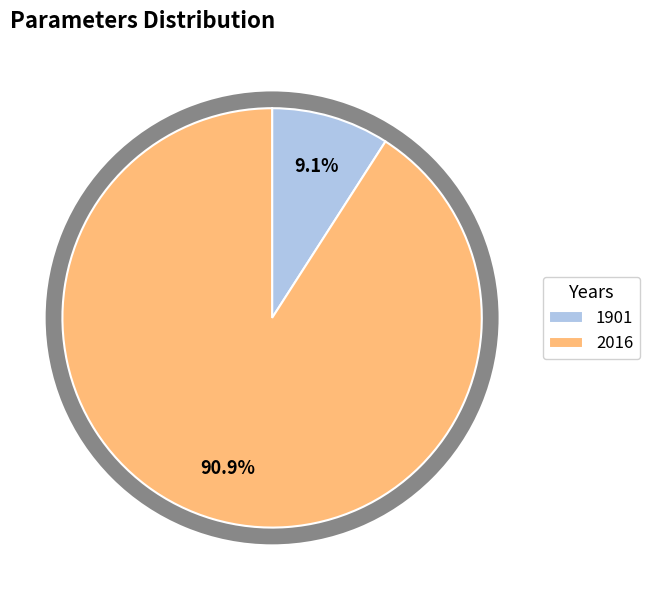

To the nearest percent, what is the combined percentage of 1901 and 2016?

100%